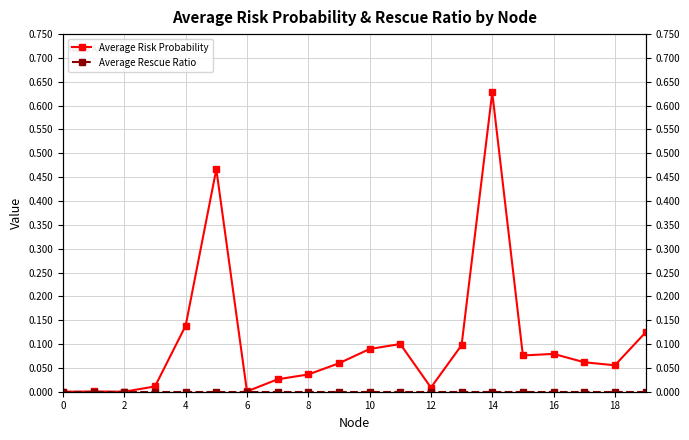

Is the value of Average Rescue Ratio at 15 greater than the value of Average Risk Probability at 2?

No